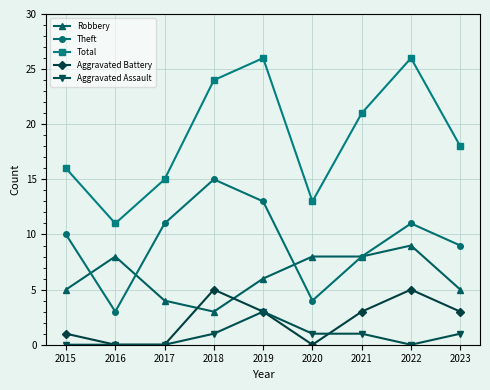

What is the average value of the Robbery series?

6